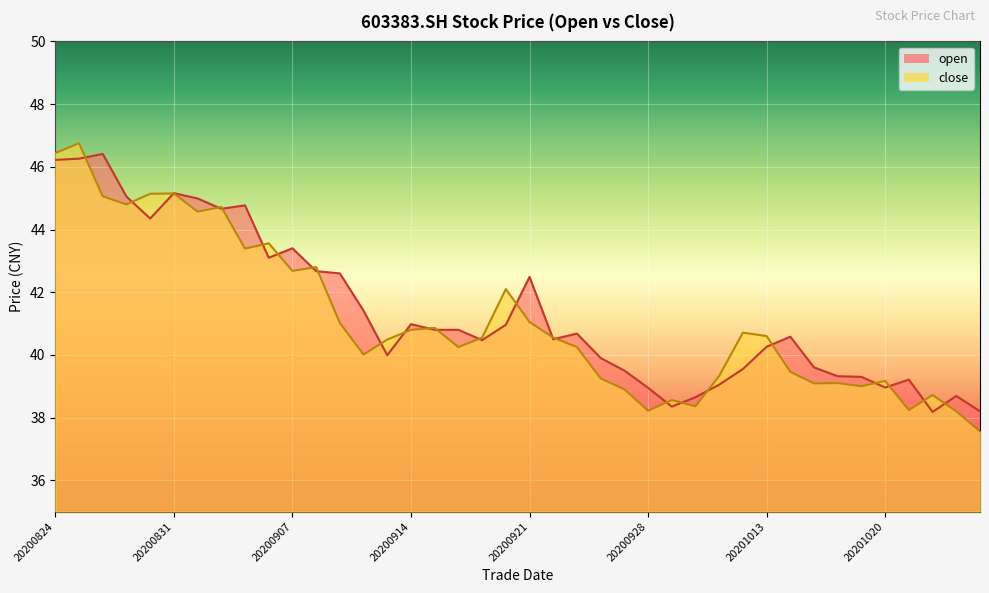

What is the spread (max minus min) of values at 20200907?

0.7